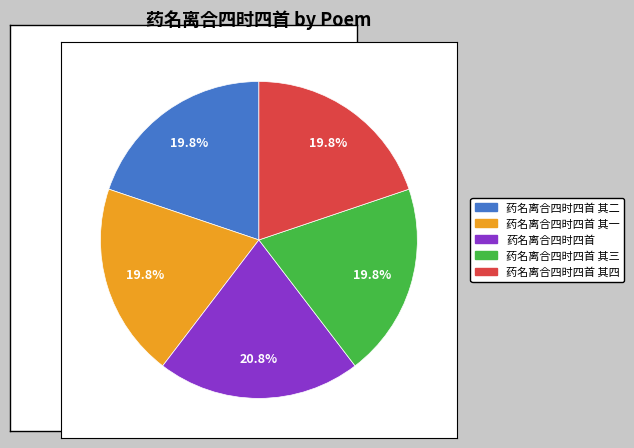

Does any single category account for the majority?

No